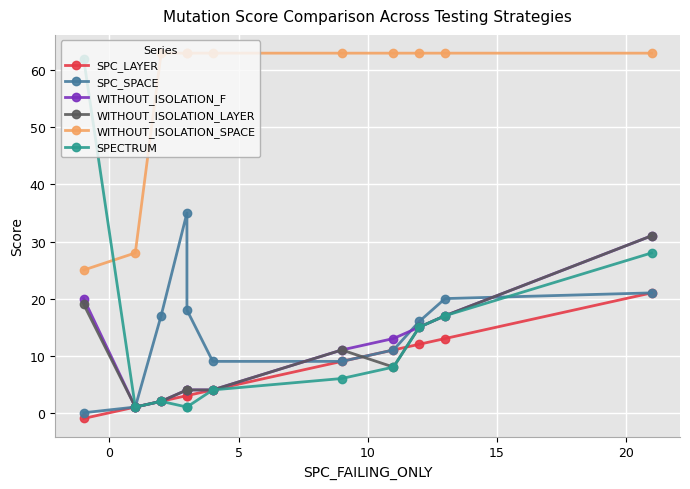

True or false: WITHOUT_ISOLATION_SPACE has more than 2 interior local peaks.

False